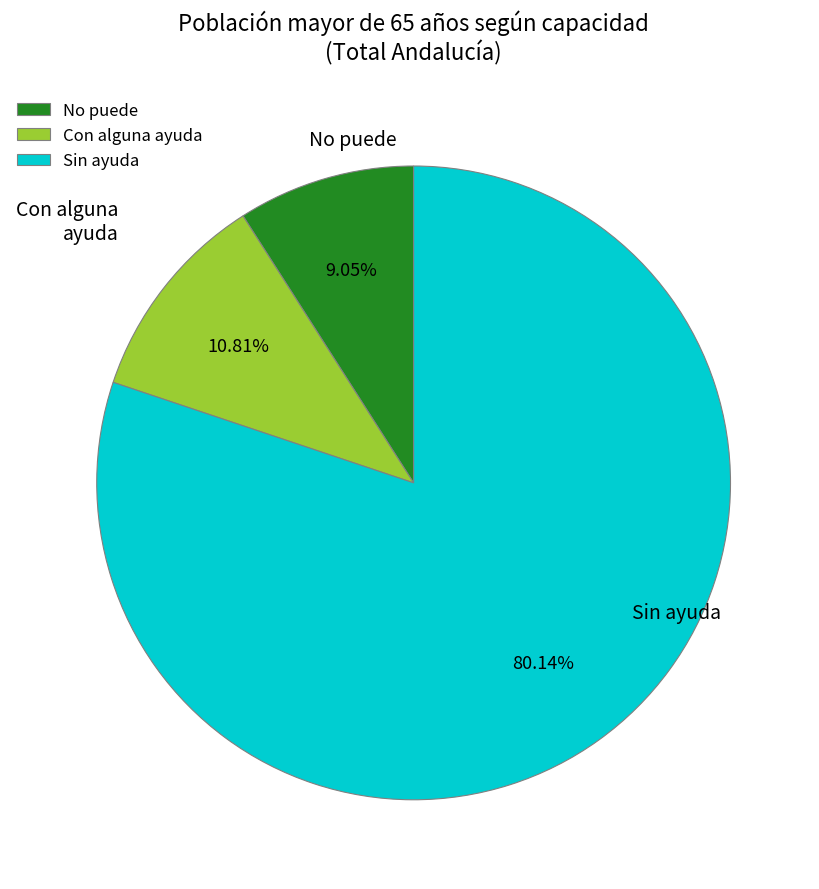

Count the number of slices in the pie.

3